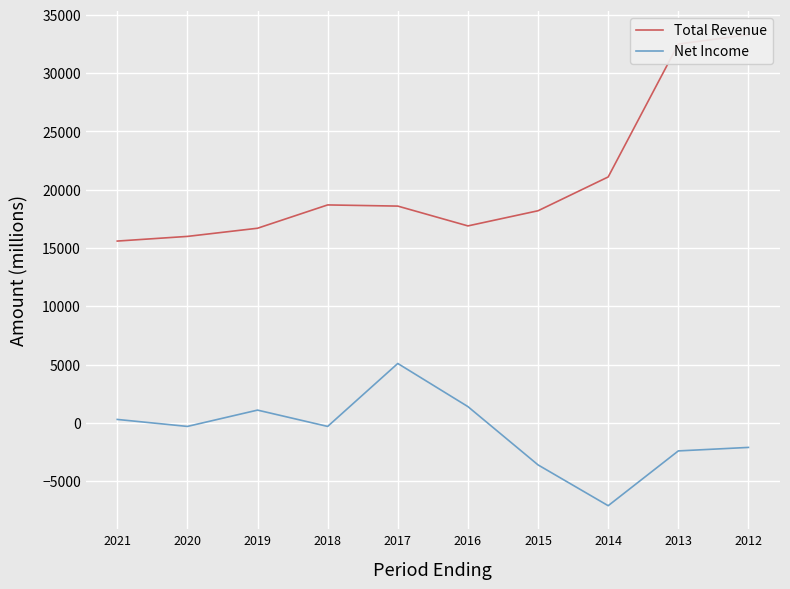

Reading left to right, transcribe all the data shown in this chart.

Total Revenue: 15600	16000	16700	18700	18600	16900	18200	21100	32500	33300
Net Income: 300	-300	1100	-300	5100	1400	-3600	-7100	-2400	-2100